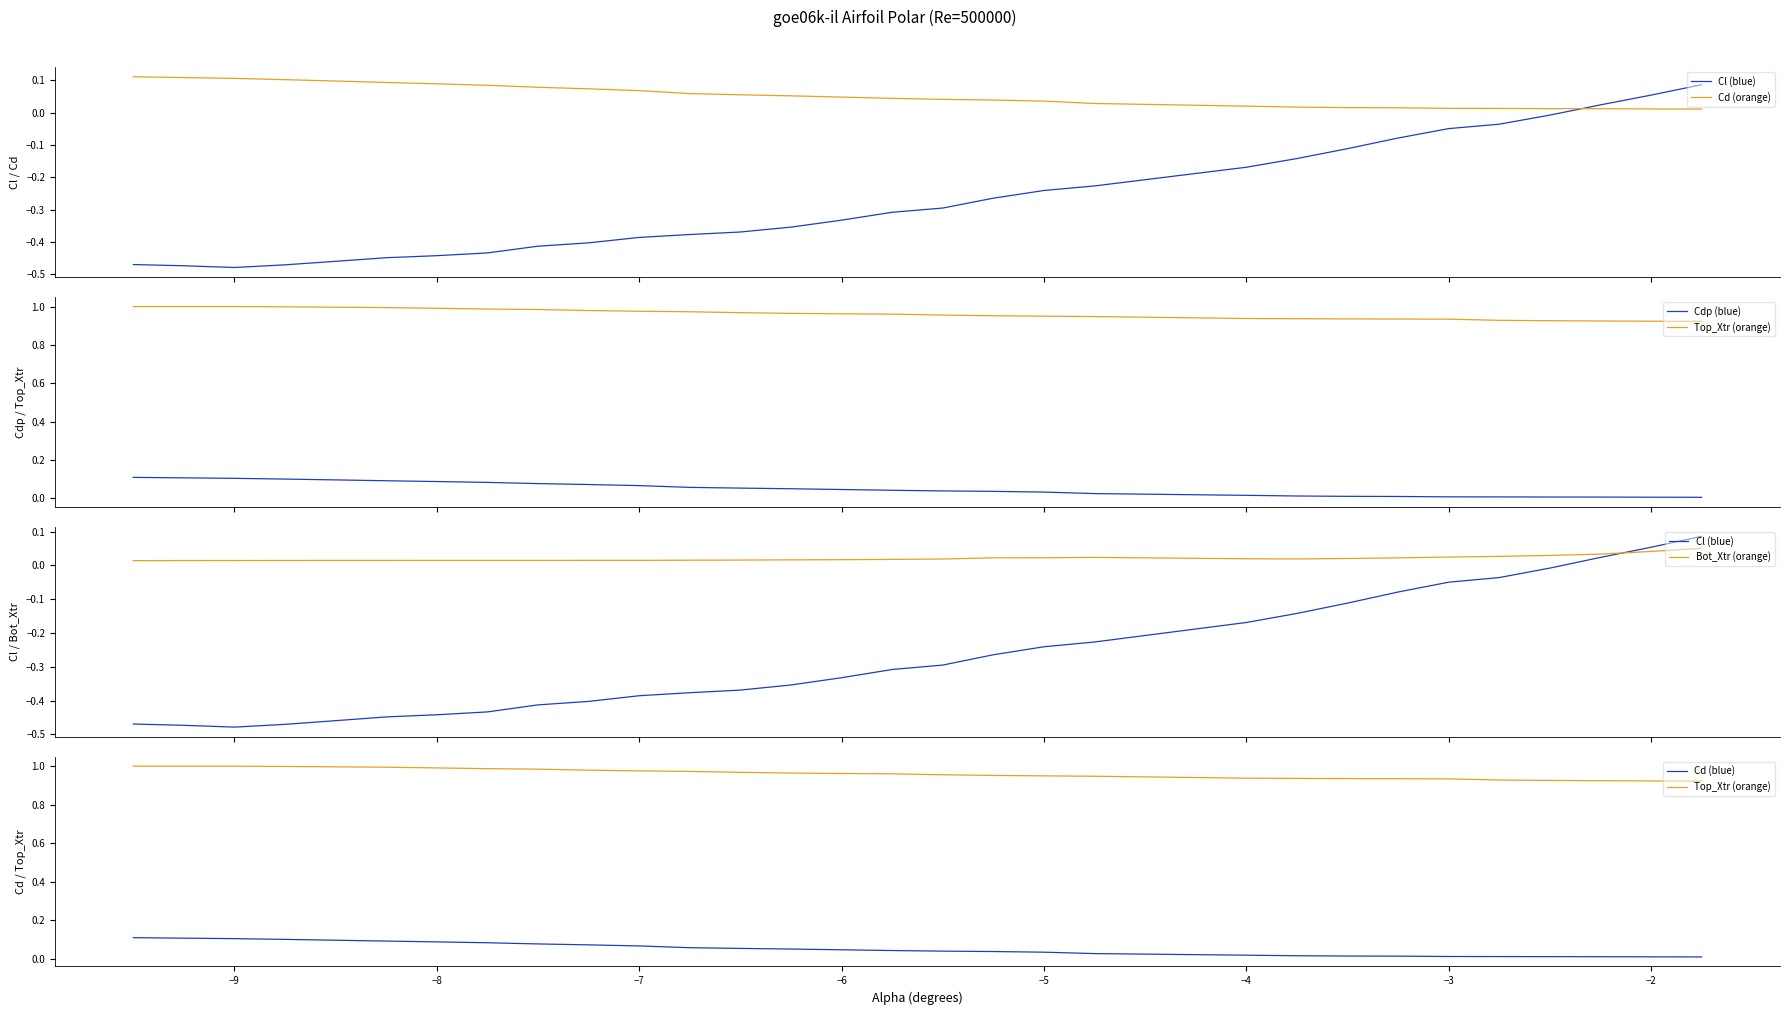

How many data points does each series have?

30